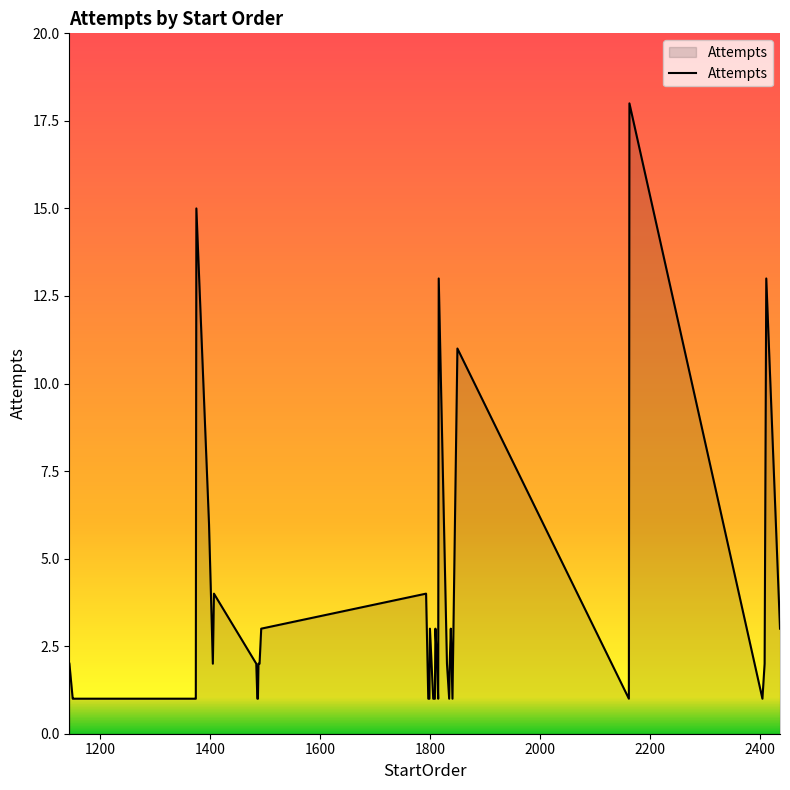

What is the maximum value shown in the chart?

18